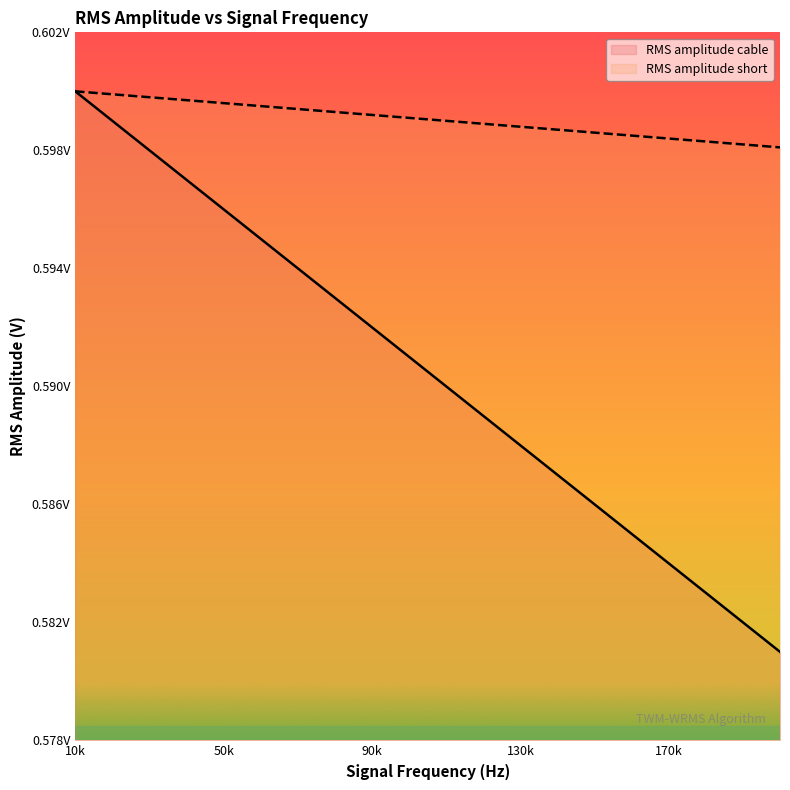

Which category has the highest value in the RMS amplitude cable series?

10k